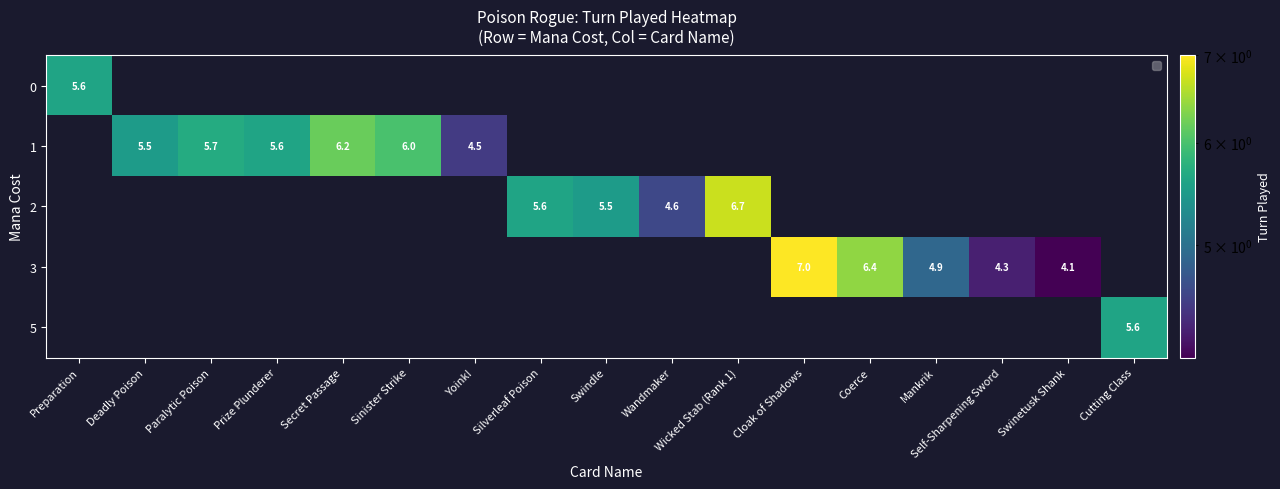

What is the maximum value for row_0?

5.6